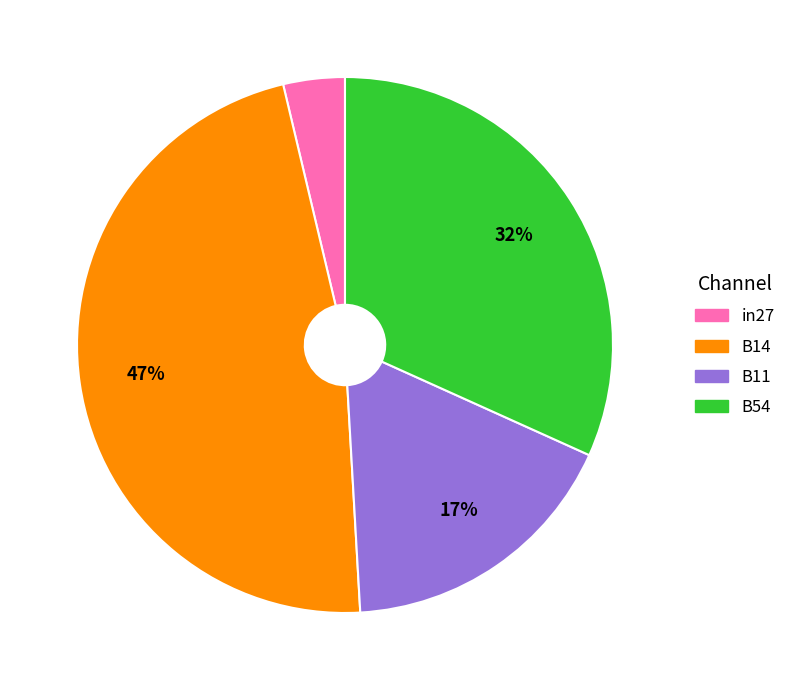

Which has a higher value, B14 or B11?

B14